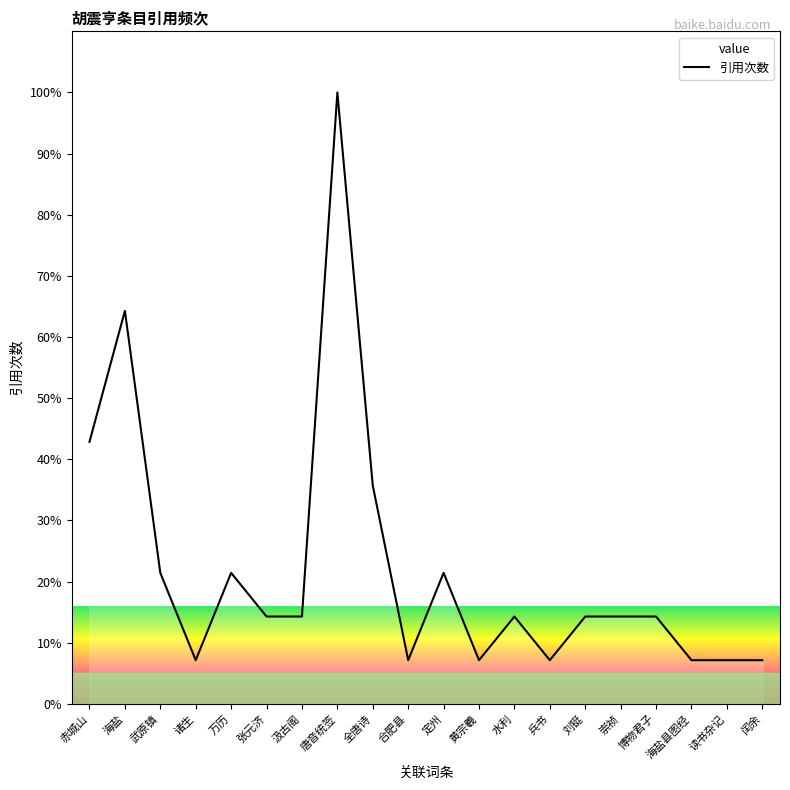

What value does the data have at 黄宗羲?

7.1